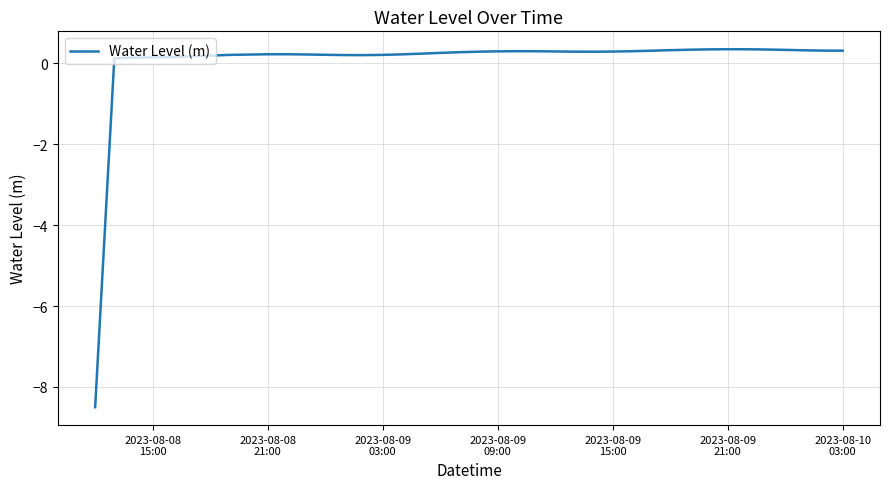

What is the minimum value shown in the chart?

-8.5